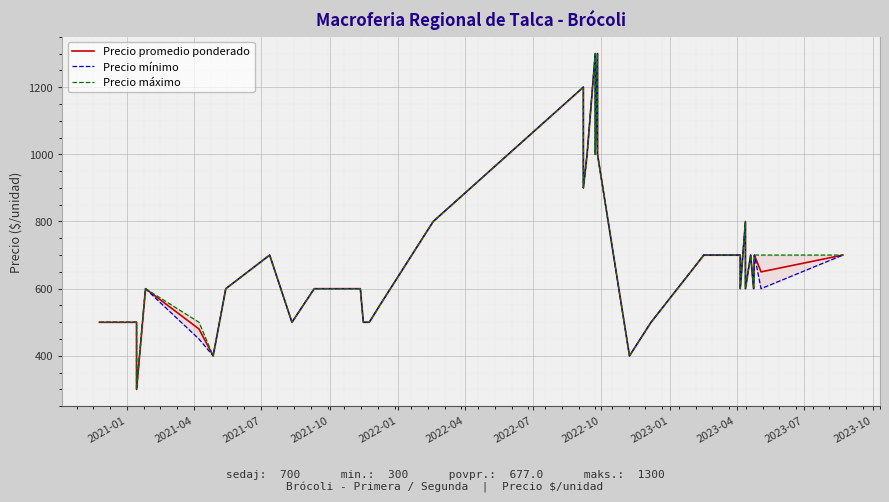

Which series has the largest total across all categories?

Precio máximo